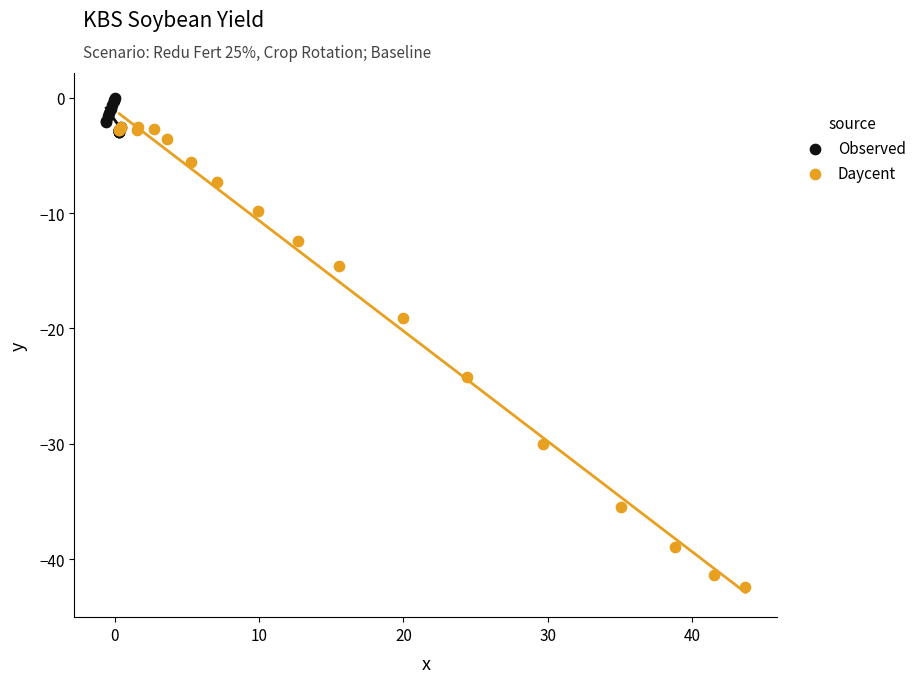

Which series has the widest spread of Y values?

Daycent